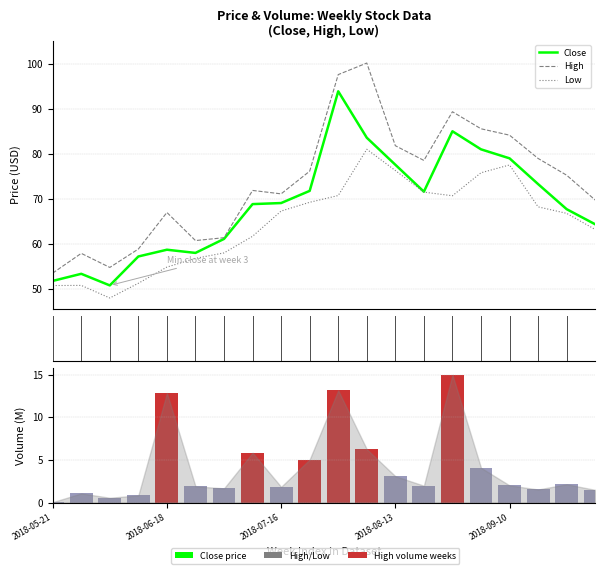

Which series changed the most between 2018-07-30 and 2018-09-03?

Close